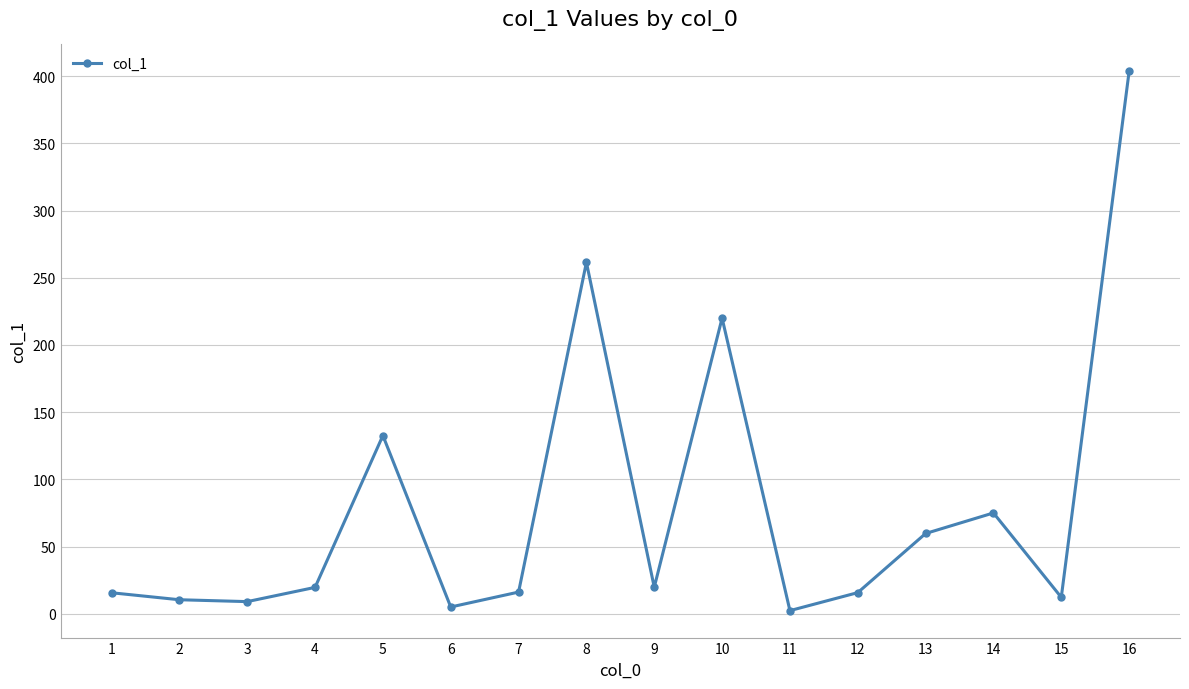

What is the sum of all values?

1278.0